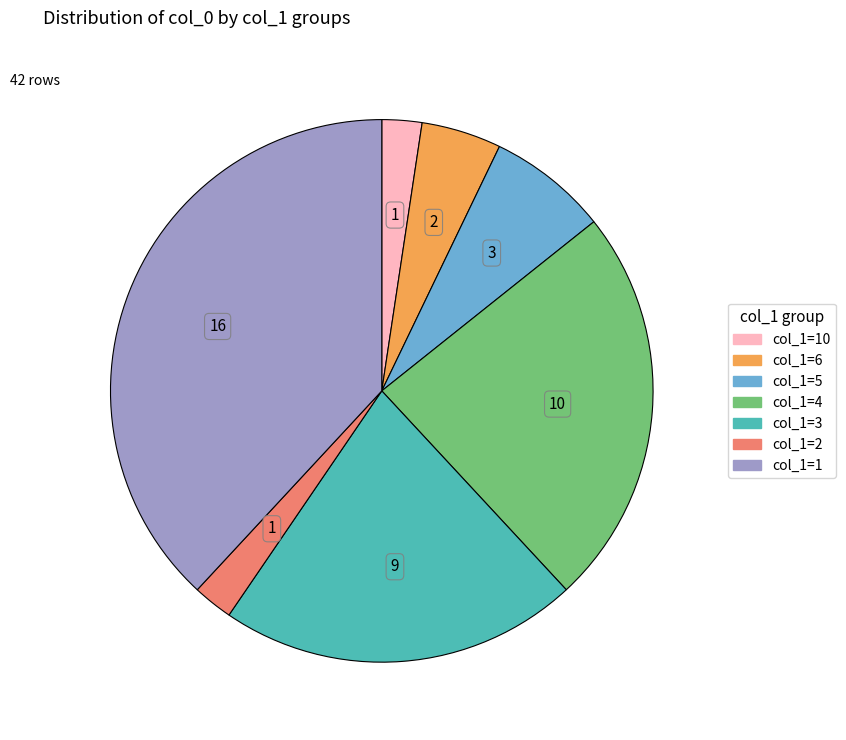

Is there a majority slice in this chart?

No